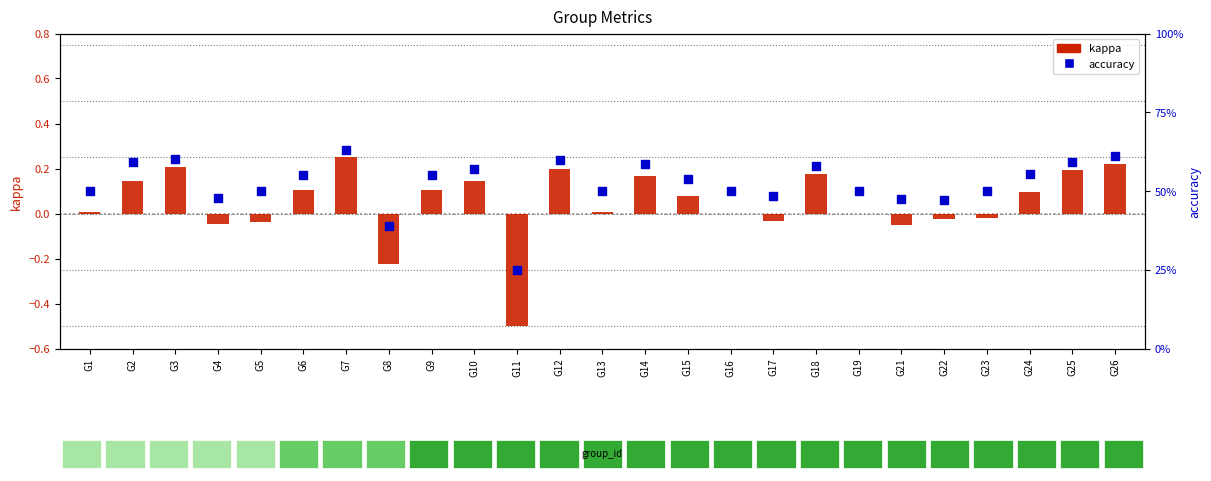

Which series reaches the maximum Y coordinate?

accuracy